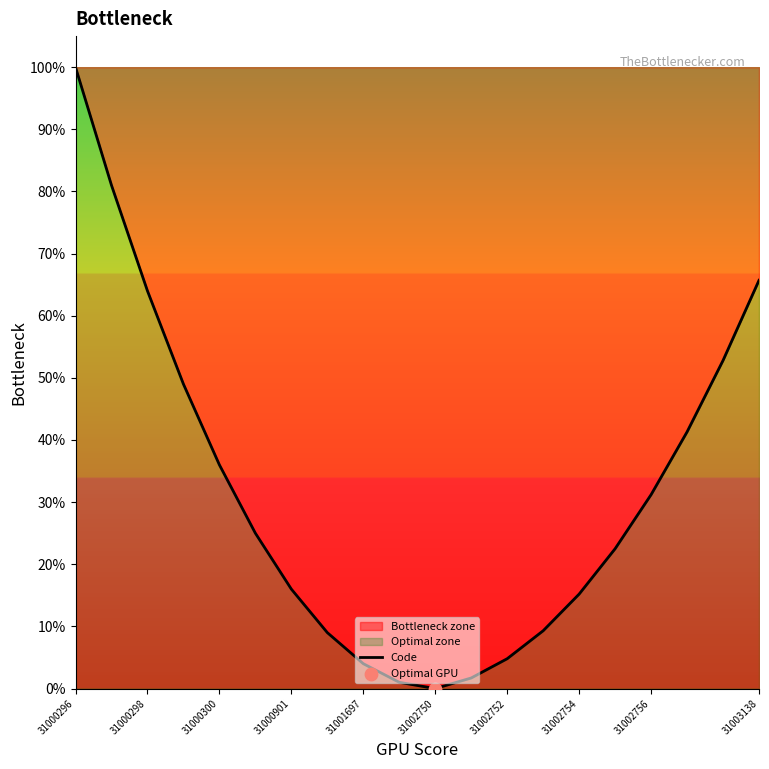

Between 15 and 31001697, which is larger?

31001697